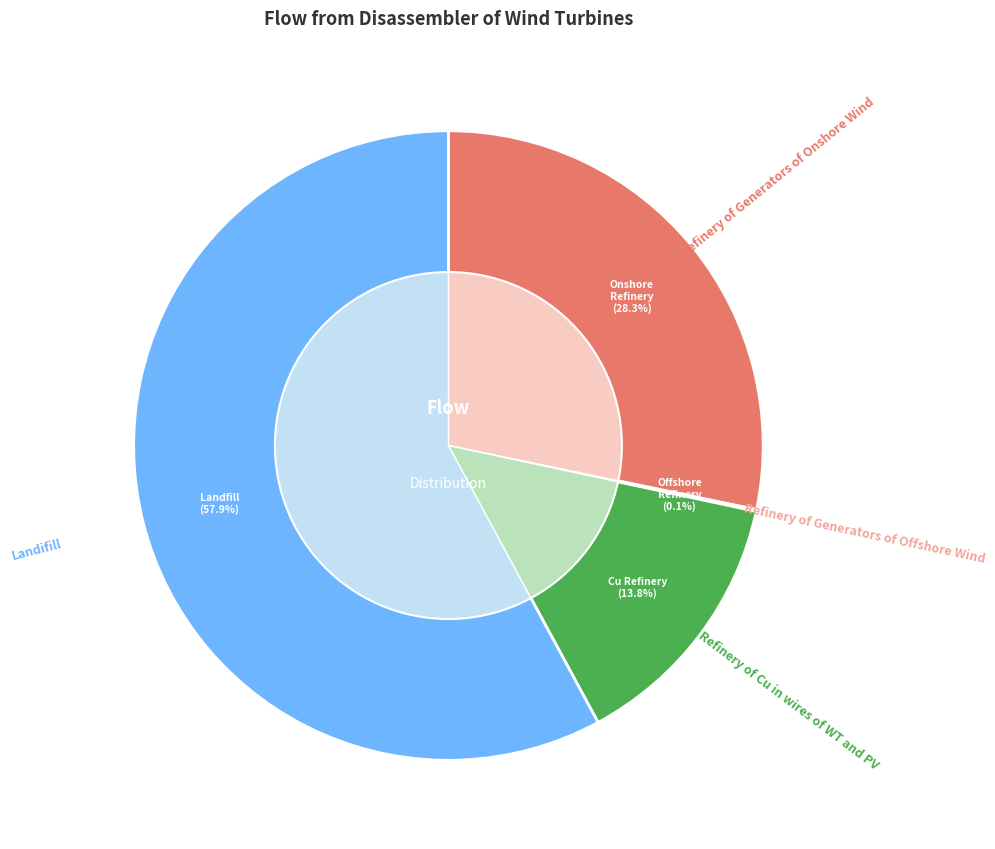

How many segments does this pie chart have?

4